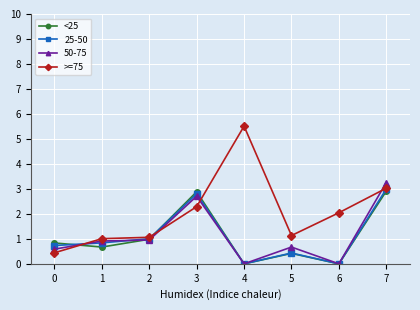

Count the number of data series in this chart.

4